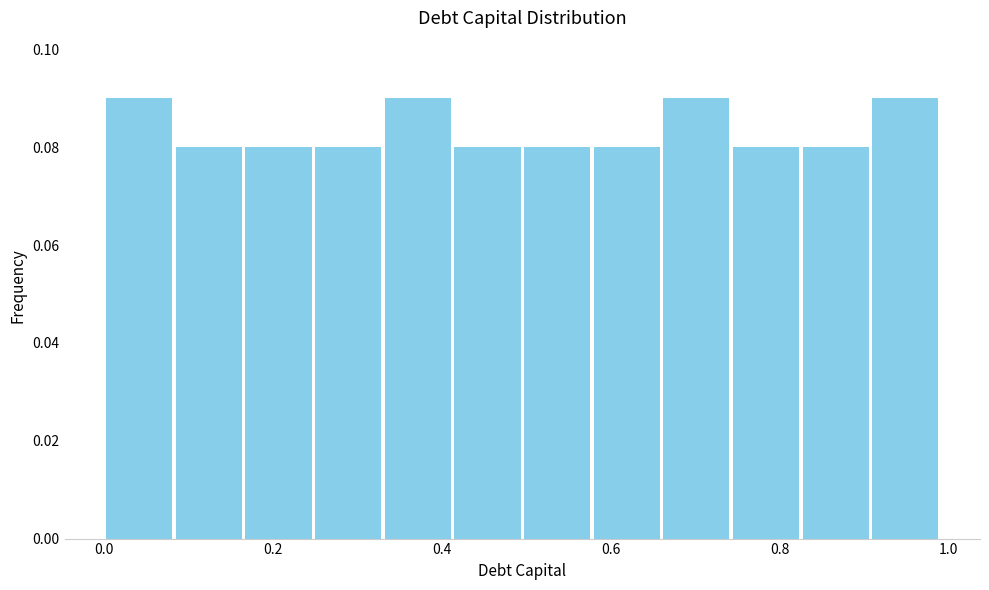

Reading left to right, transcribe this chart: for each bar, give the range it covers on the x-axis and its height. Neither the bar edges nor the heights are printed on the chart, so give them approximately, as read against the axes.

0.00 to 0.08: 0.09
0.08 to 0.16: 0.08
0.16 to 0.24: 0.08
0.24 to 0.34: 0.08
0.34 to 0.42: 0.09
0.42 to 0.50: 0.08
0.50 to 0.58: 0.08
0.58 to 0.66: 0.08
0.66 to 0.74: 0.09
0.74 to 0.82: 0.08
0.82 to 0.90: 0.08
0.90 to 1.00: 0.09